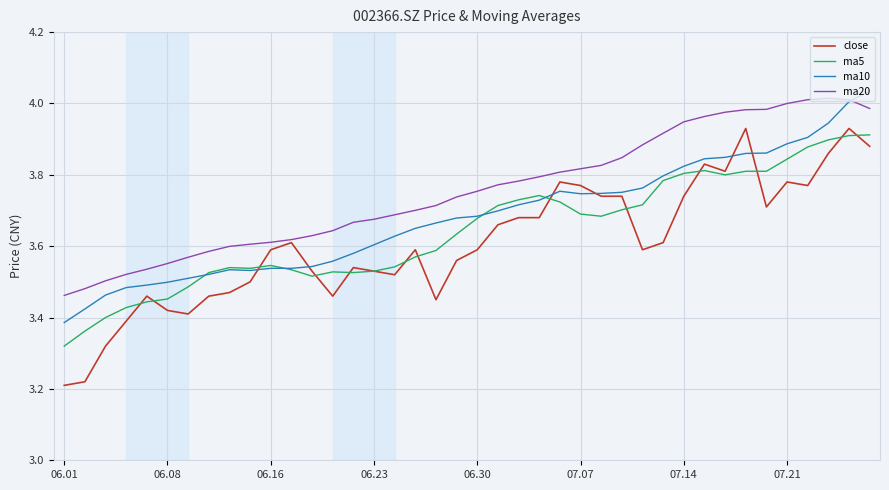

How many lines are shown in the chart?

4